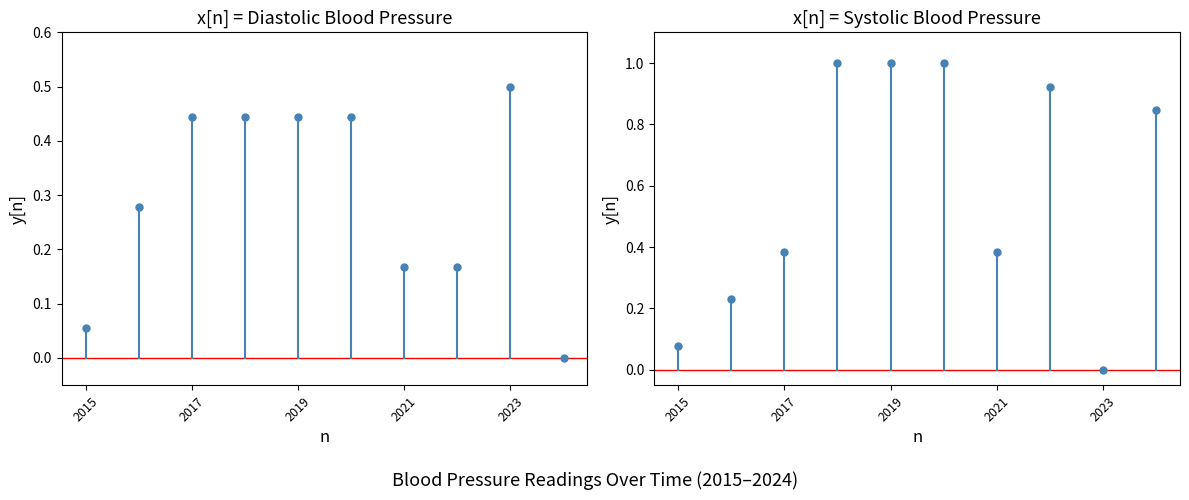

What is the sum of all Systolic Blood Pressure values?

5.8